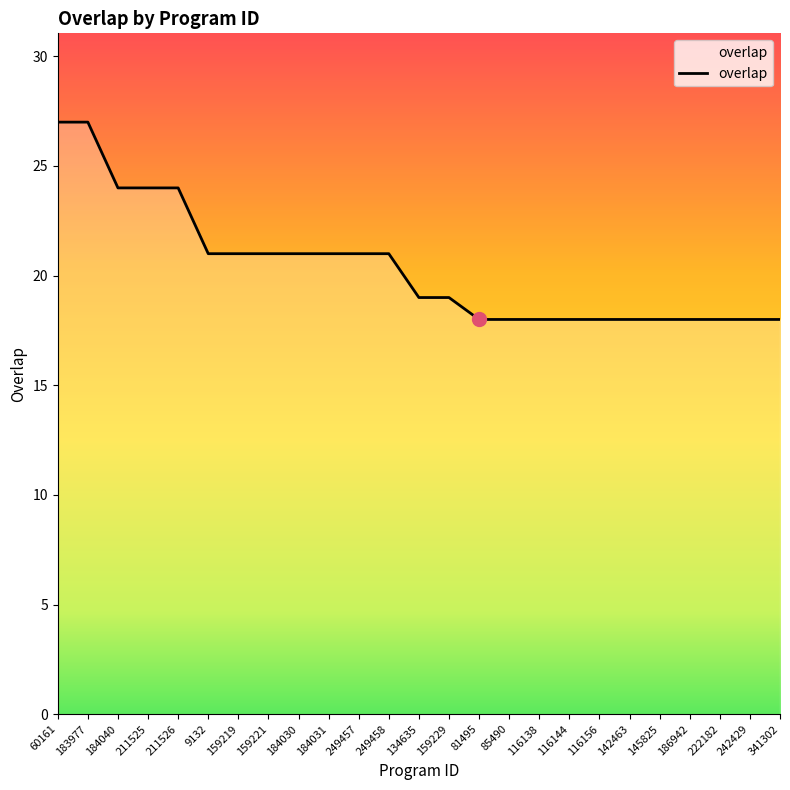

Which has a higher value, 134635 or 184040?

184040